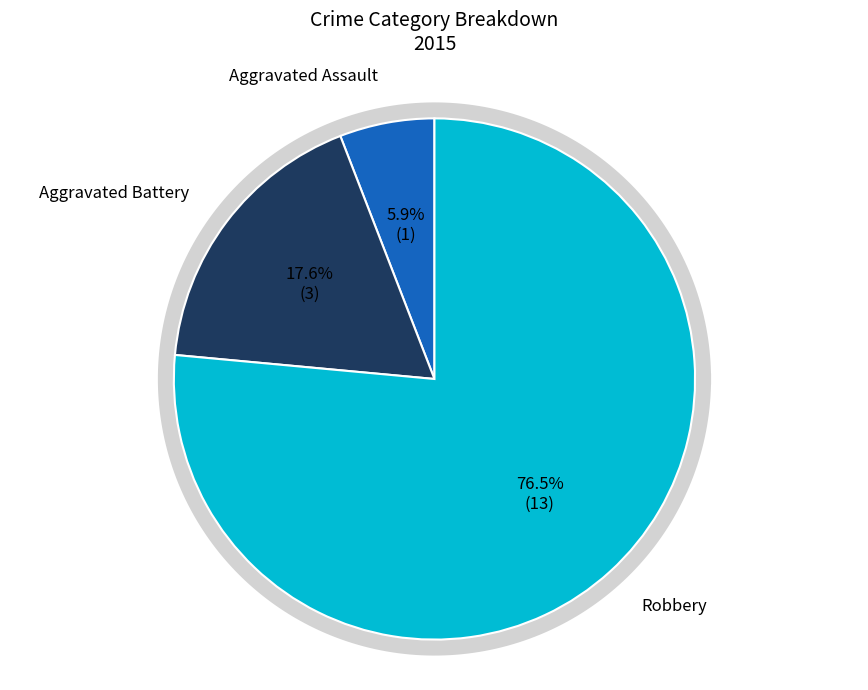

To the nearest percent, what is the average slice percentage?

33%